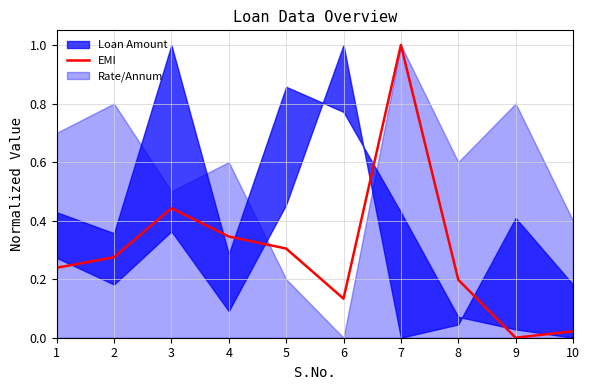

Where is the data nearest to the value 0?

9